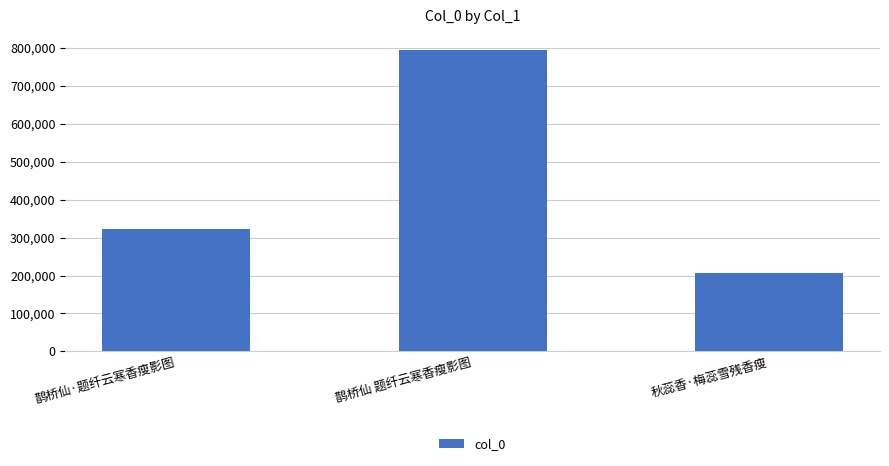

What is the ratio of the value at 鹊桥仙 题纤云寒香瘦影图 to the value at 鹊桥仙·题纤云寒香瘦影图?

2.5